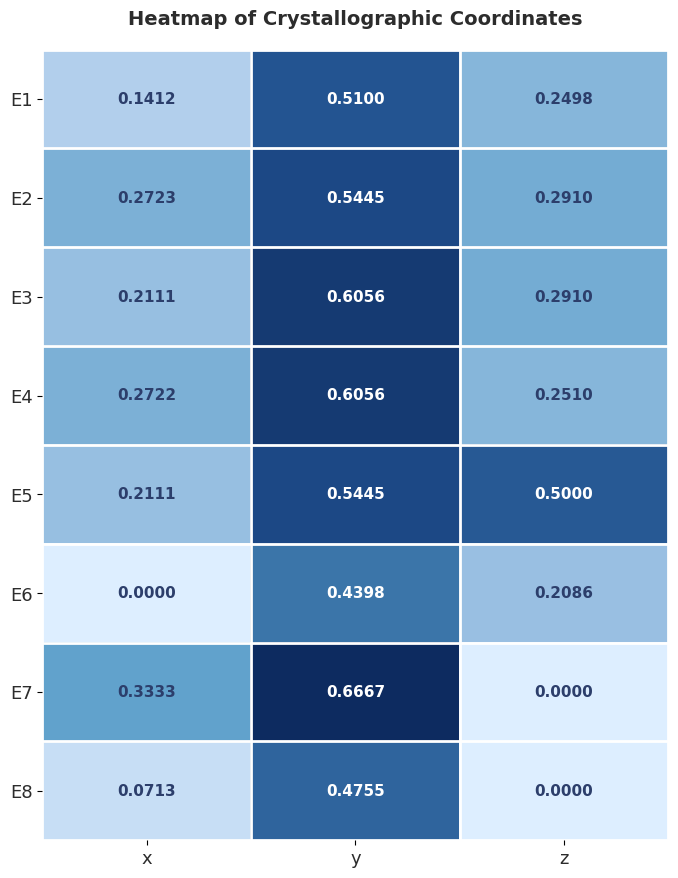

At which label does E4 reach its peak?

y